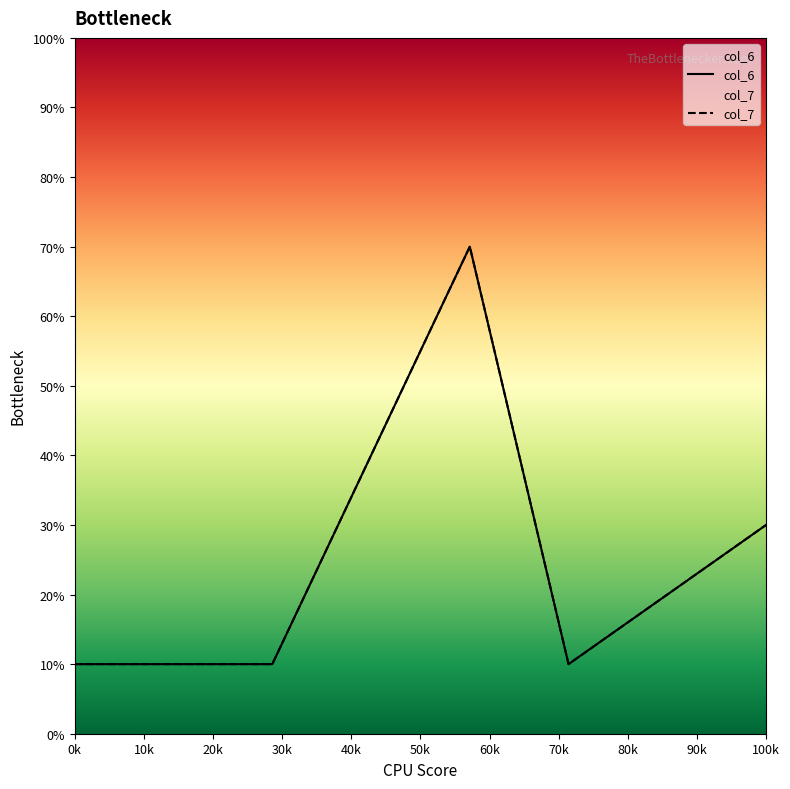

How many series are shown in this chart?

2